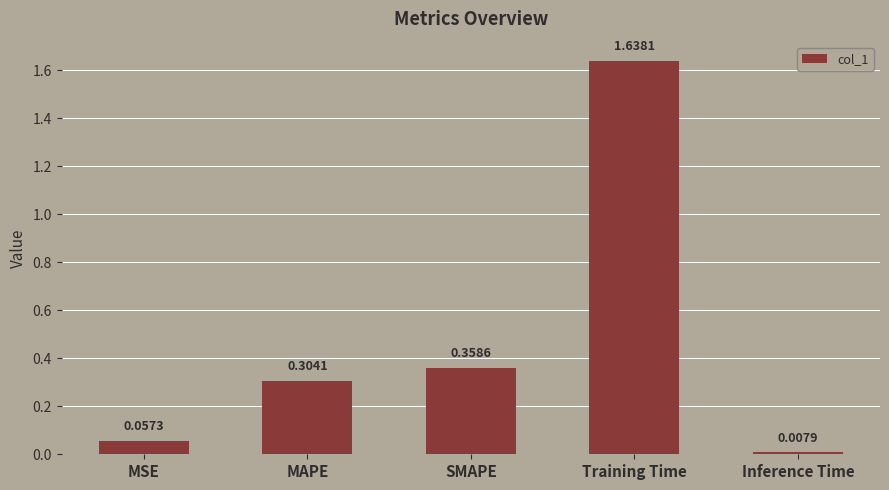

At which category does the chart reach its minimum across all series?

Inference Time